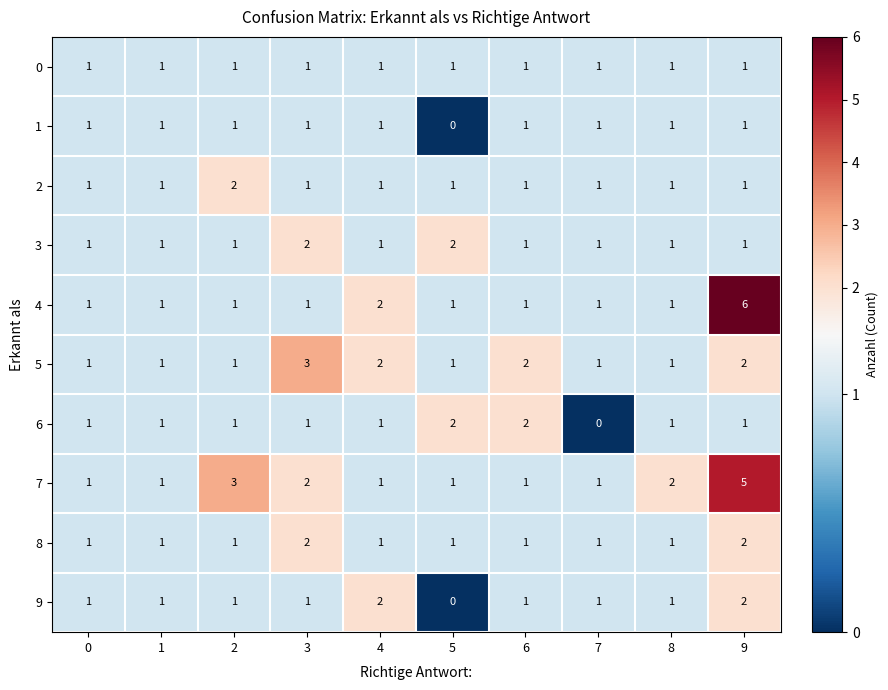

What is the sum of all 4 values?

16